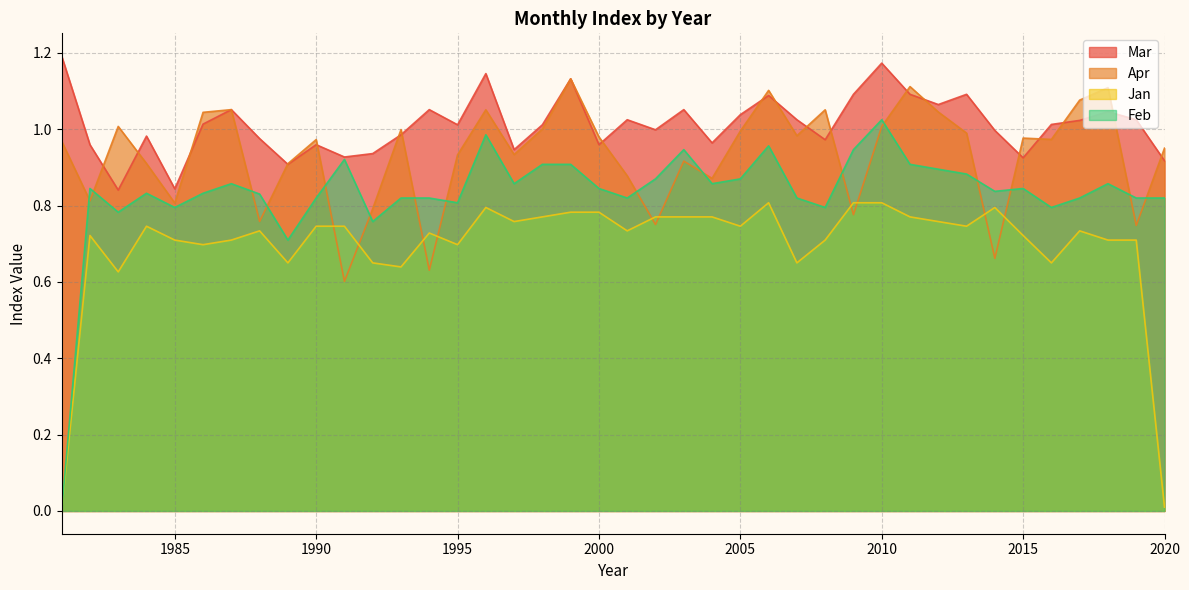

At which label does Feb reach its peak?

2010